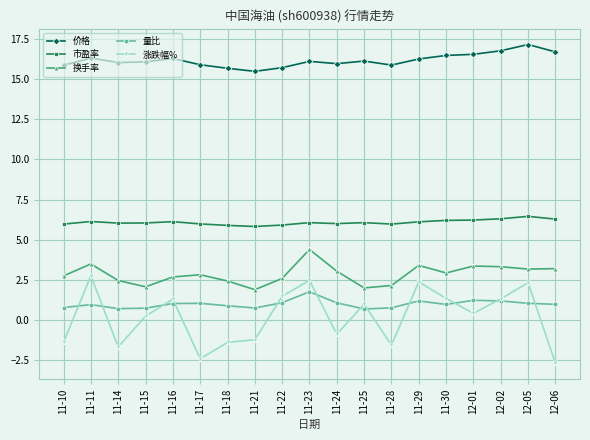

Rank the series by their maximum value, from highest to lowest.

价格, 市盈率, 换手率, 涨跌幅%, 量比